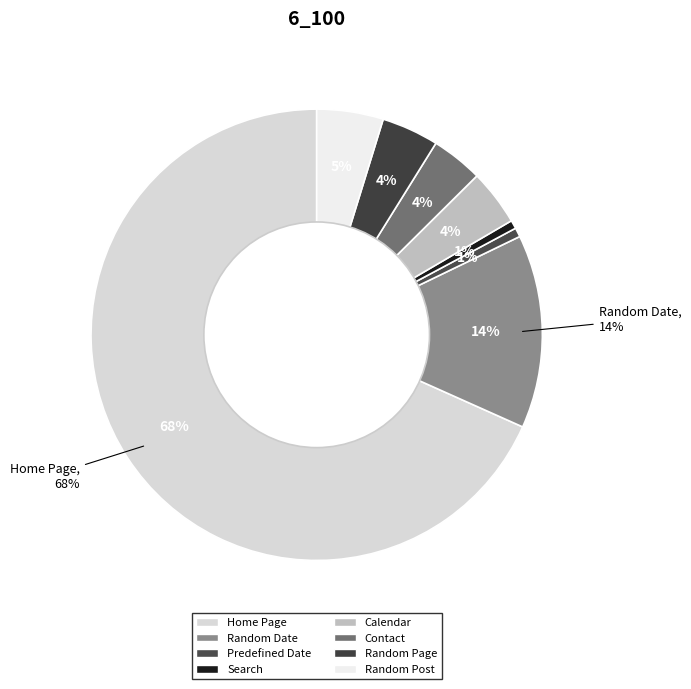

Does Home Page represent more than half of the total?

Yes